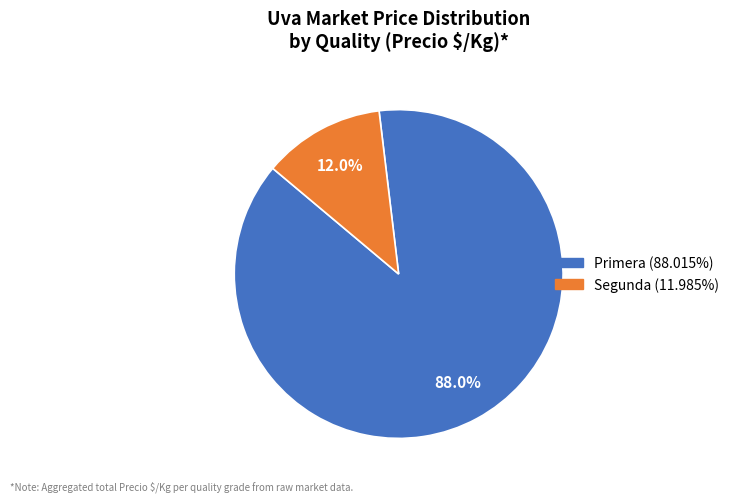

Which has a higher value, Primera or Segunda?

Primera